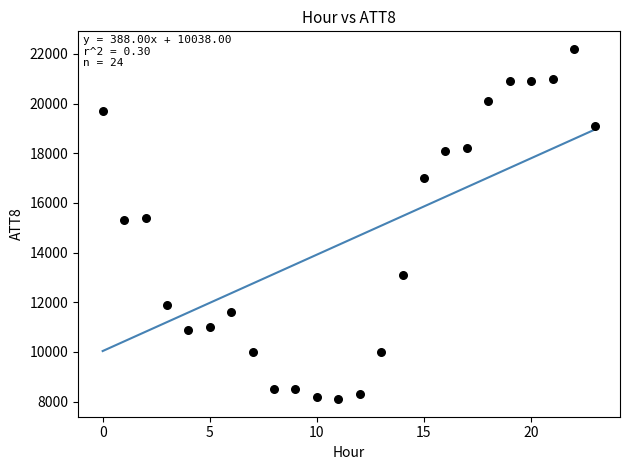

What is the range of Y values (max minus min)?

14100